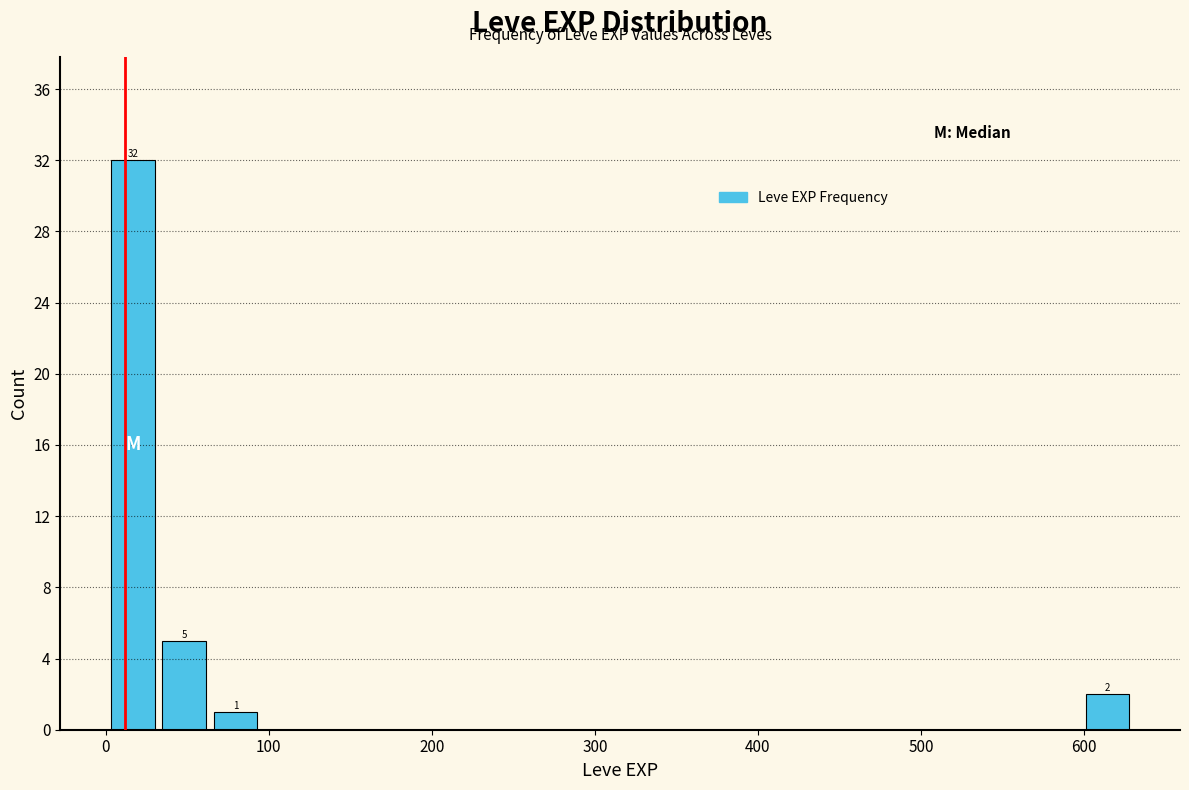

Around what value on the x-axis is the tallest bar? Give the approximate position of its centre, as read against the axis.

20